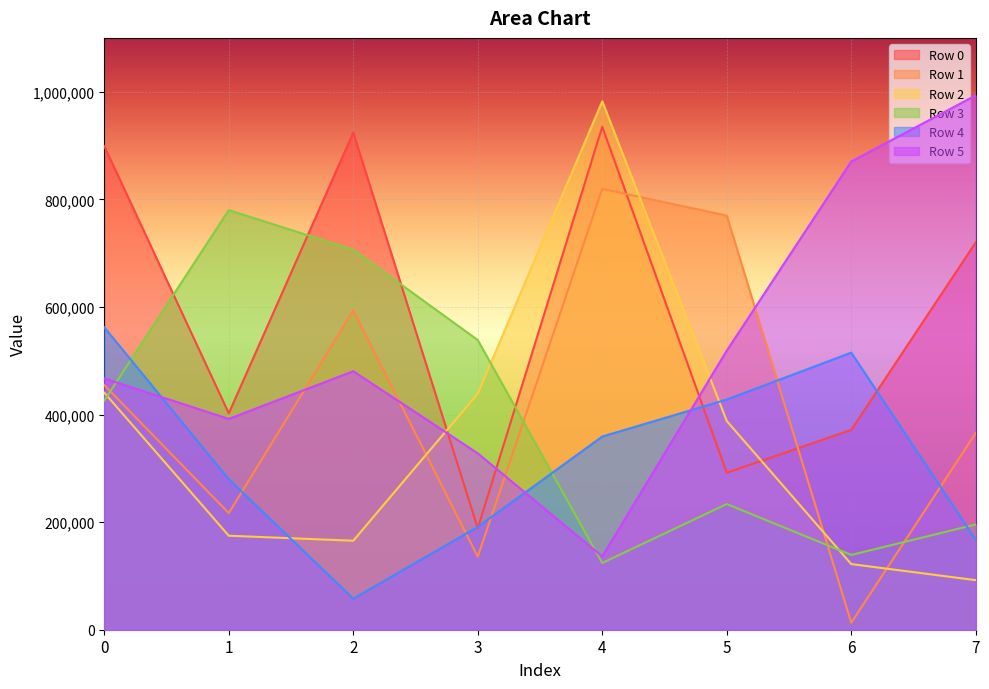

What are all the series names shown in the legend?

Row 0, Row 1, Row 2, Row 3, Row 4, Row 5